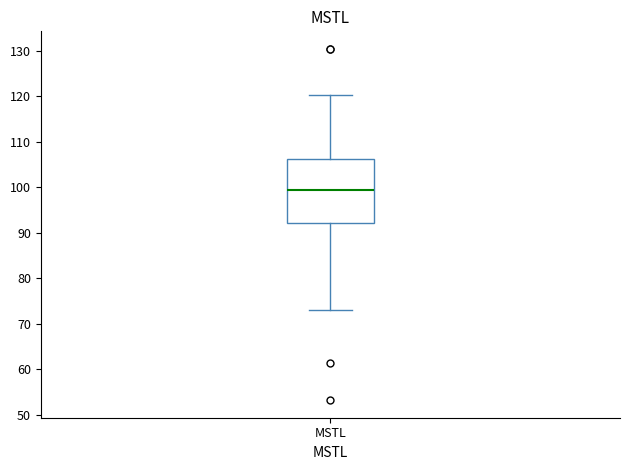

Read this box plot against the y-axis: the position of the median line, the range covered by the box, and the ends of both whiskers. The values are not printed on the chart, so give them approximately, as read against the axis.

median 99, box 92 to 106, whiskers 73 to 120